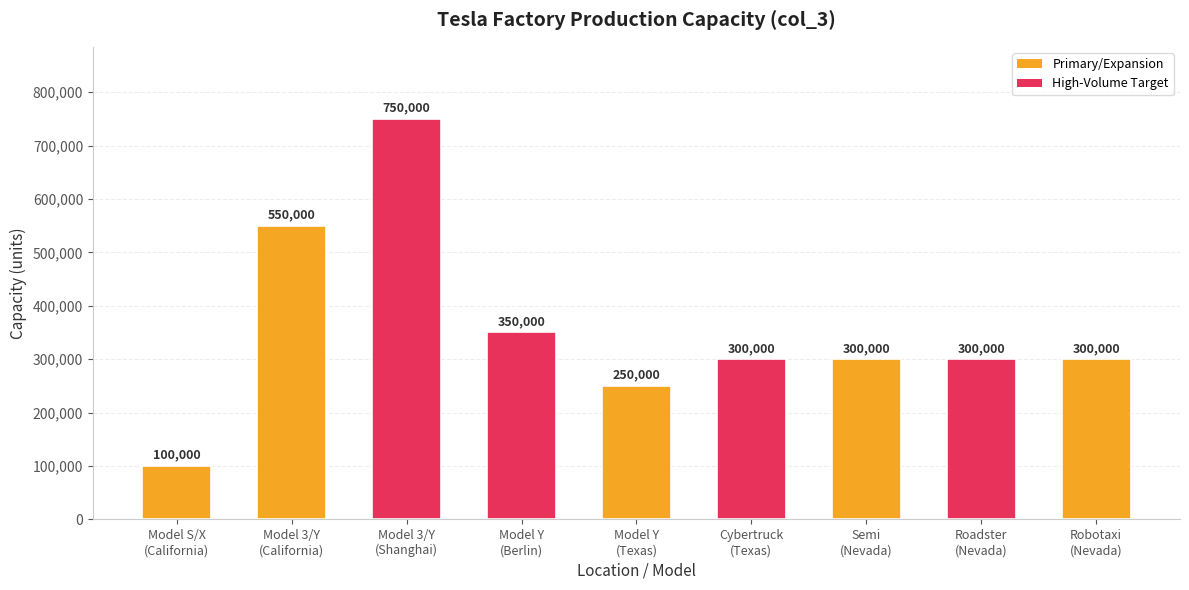

What value does the data have at Robotaxi
(Nevada), to the nearest 50?

300000